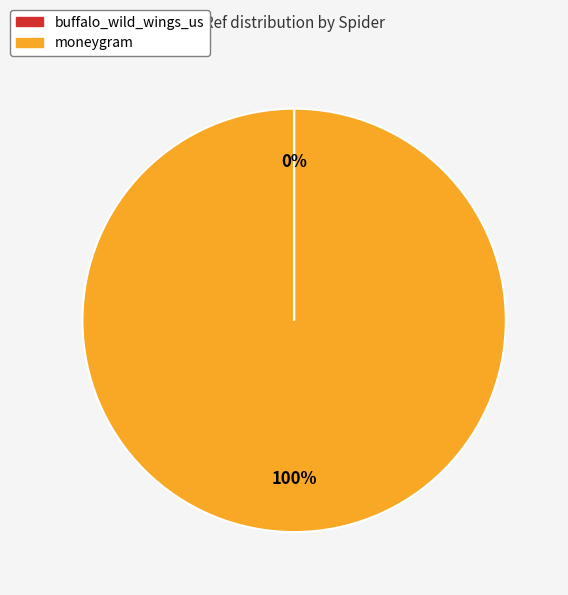

To the nearest percent, what is the difference between the largest and smallest slice percentages?

100%